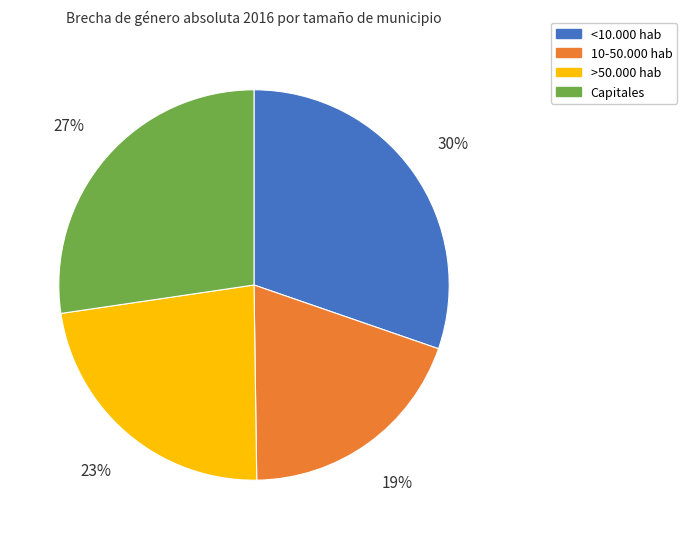

Is it true that Capitales is 27% of the pie?

True